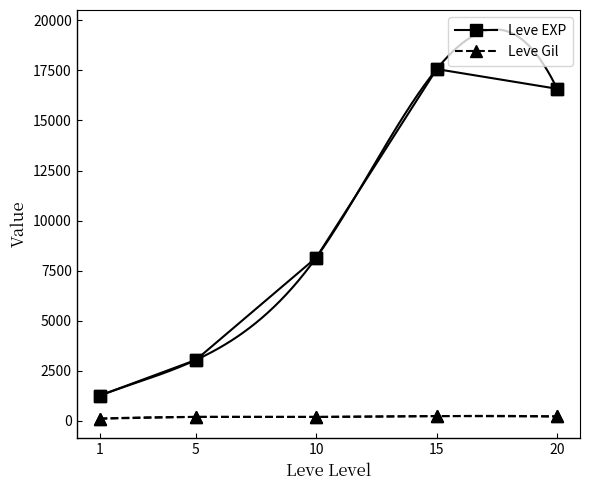

True or false: Leve EXP has more than 2 interior local peaks.

False